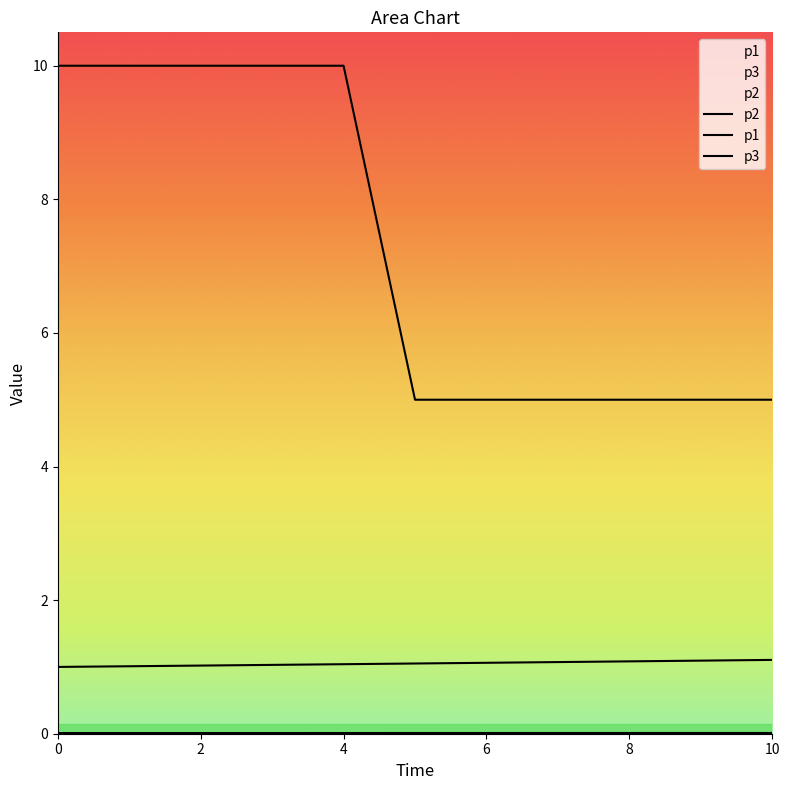

True or false: p3 and p1 cross at least once.

False